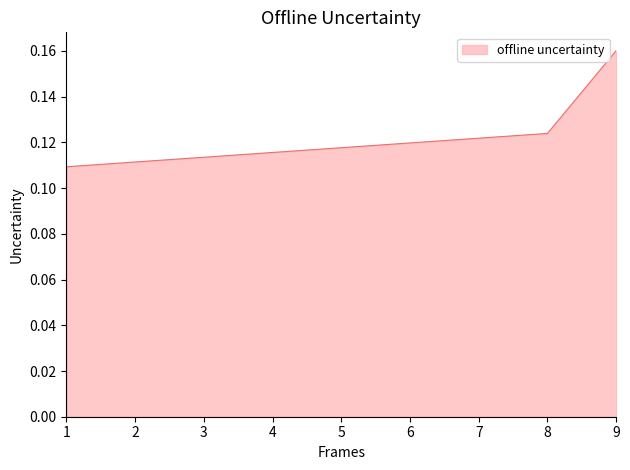

Rank the categories by value from lowest to highest.

1, 8, 9